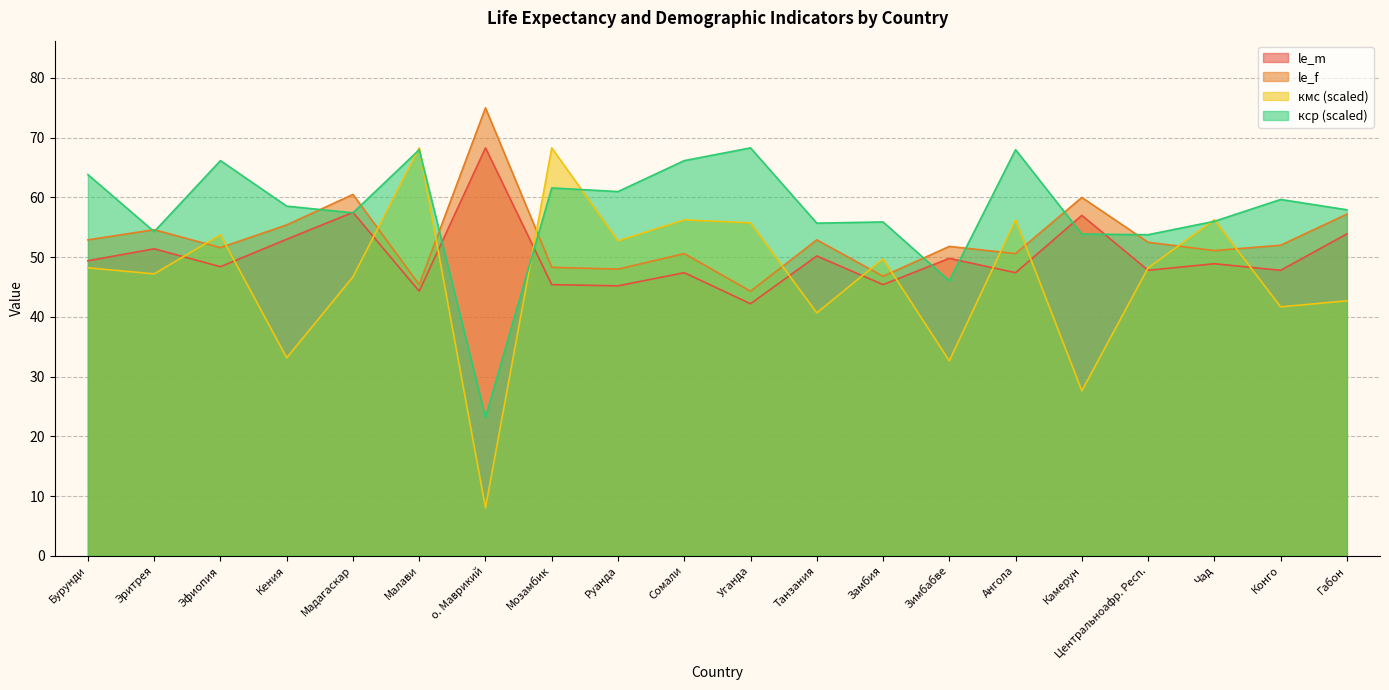

Count the number of data series in this chart.

4